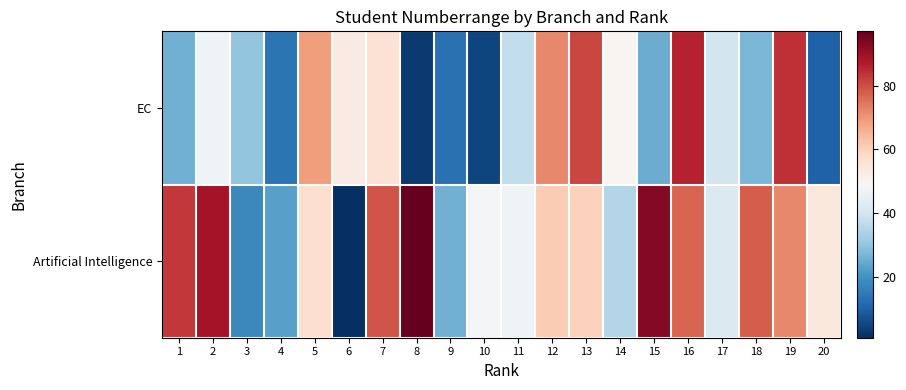

Which series has the widest spread of values?

Artificial Intelligence